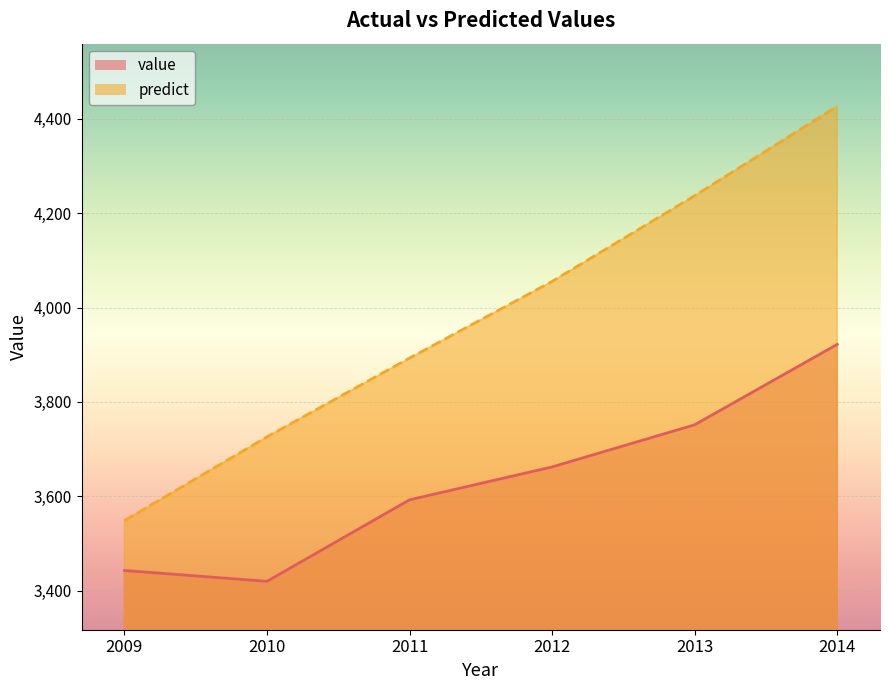

Which category has the highest value in the value series?

2014